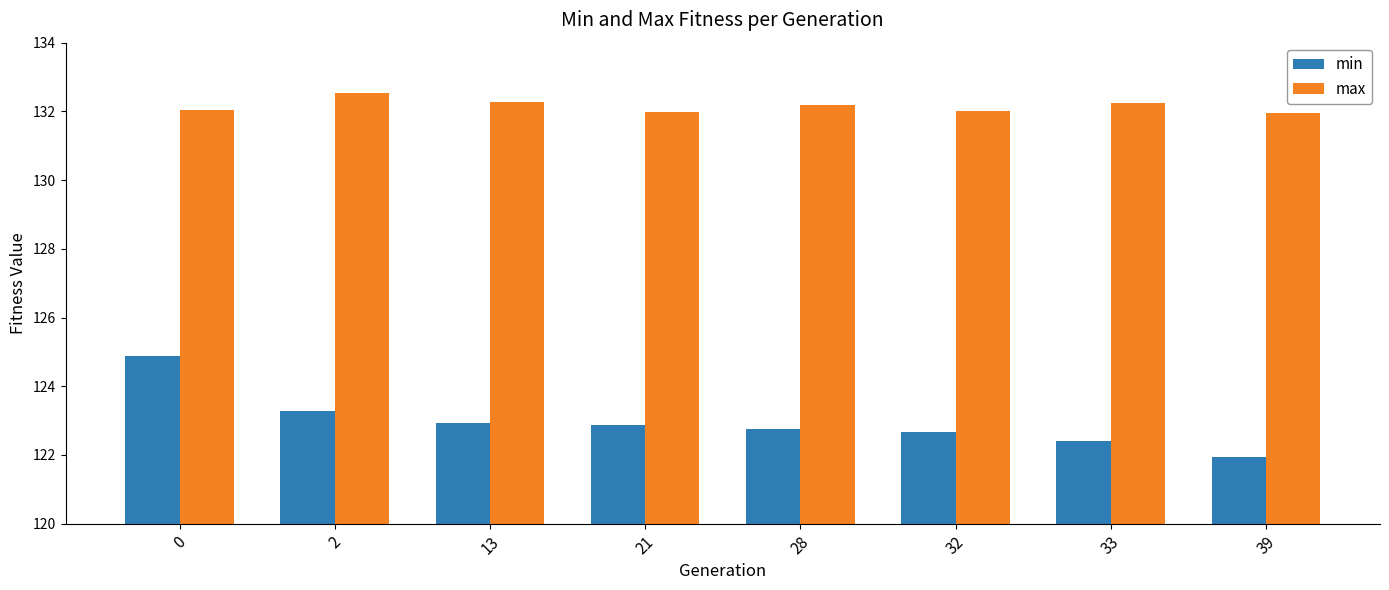

The max series shows 44.5 at 13. True or false?

False